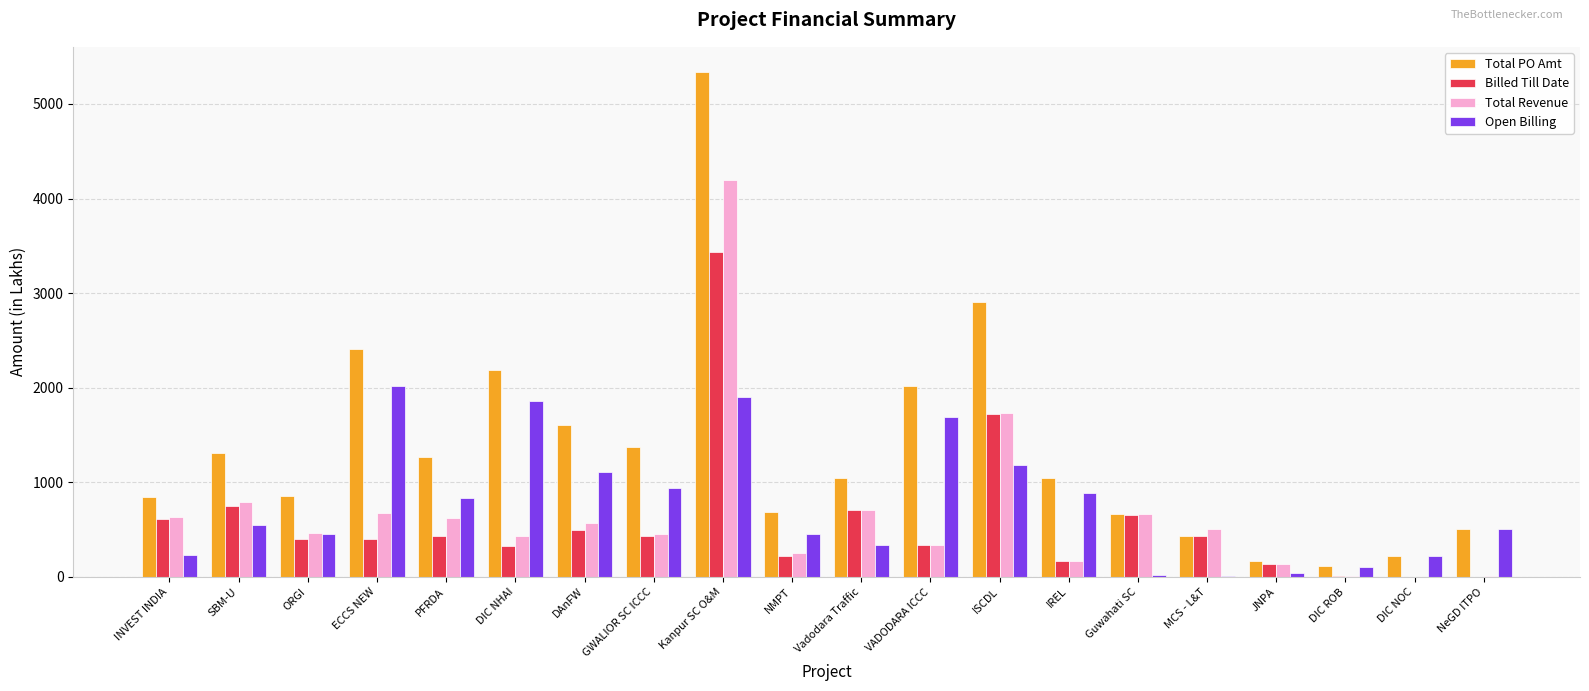

Between SBM-U and ORGI, which series saw the biggest shift?

Total PO Amt